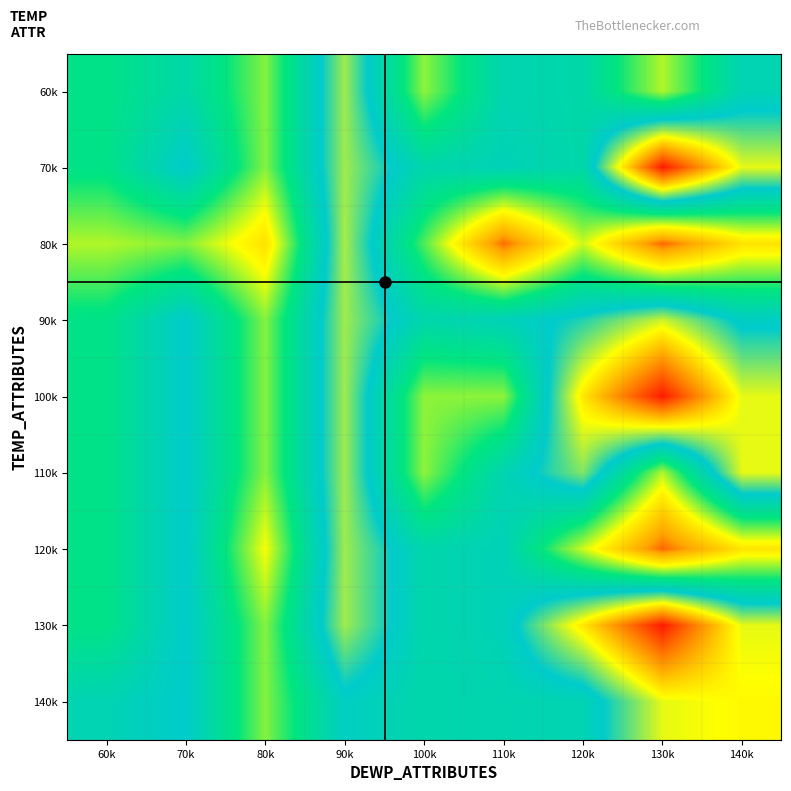

What is the greatest value displayed?

55.4